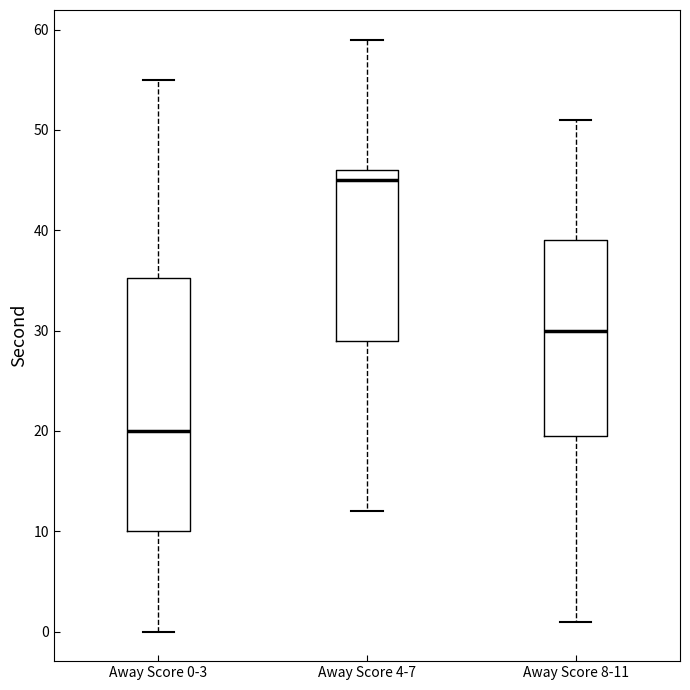

Which box has the highest median line?

Away Score 4-7